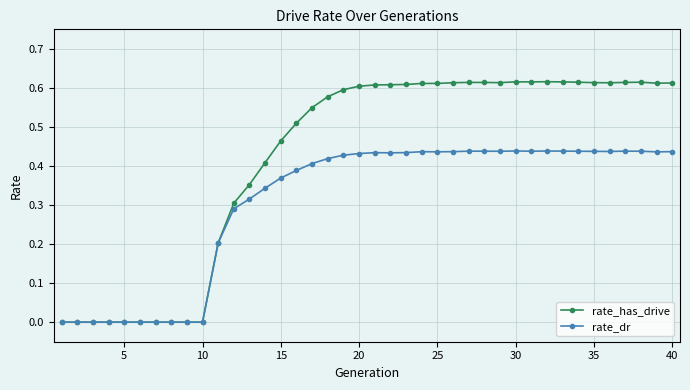

True or false: rate_dr has more than 0 points higher than both neighbors.

True